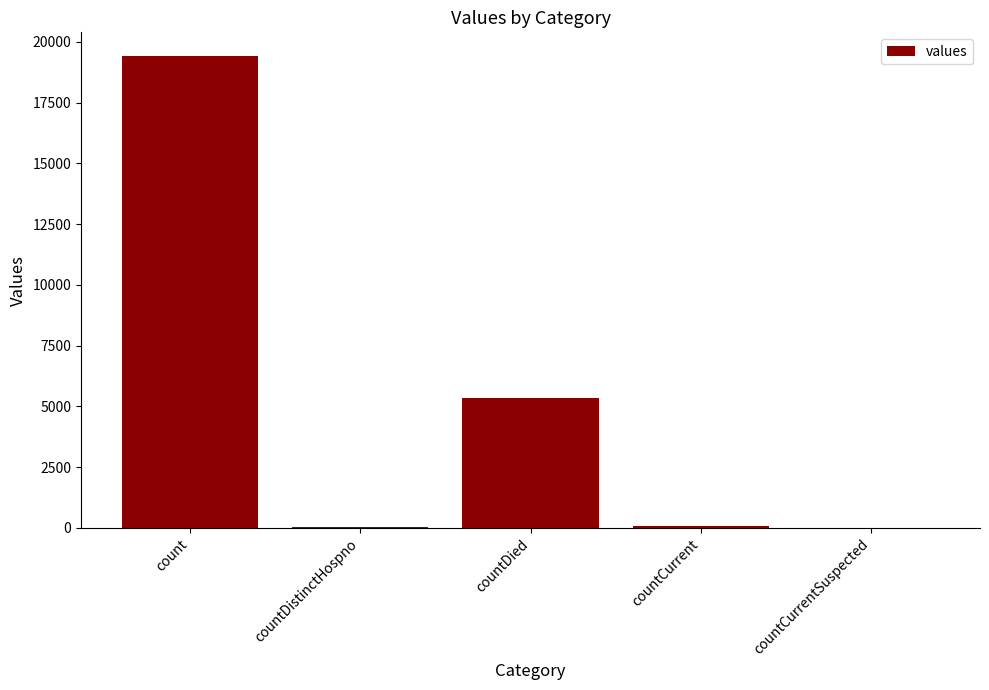

How many distinct data groups are displayed?

1